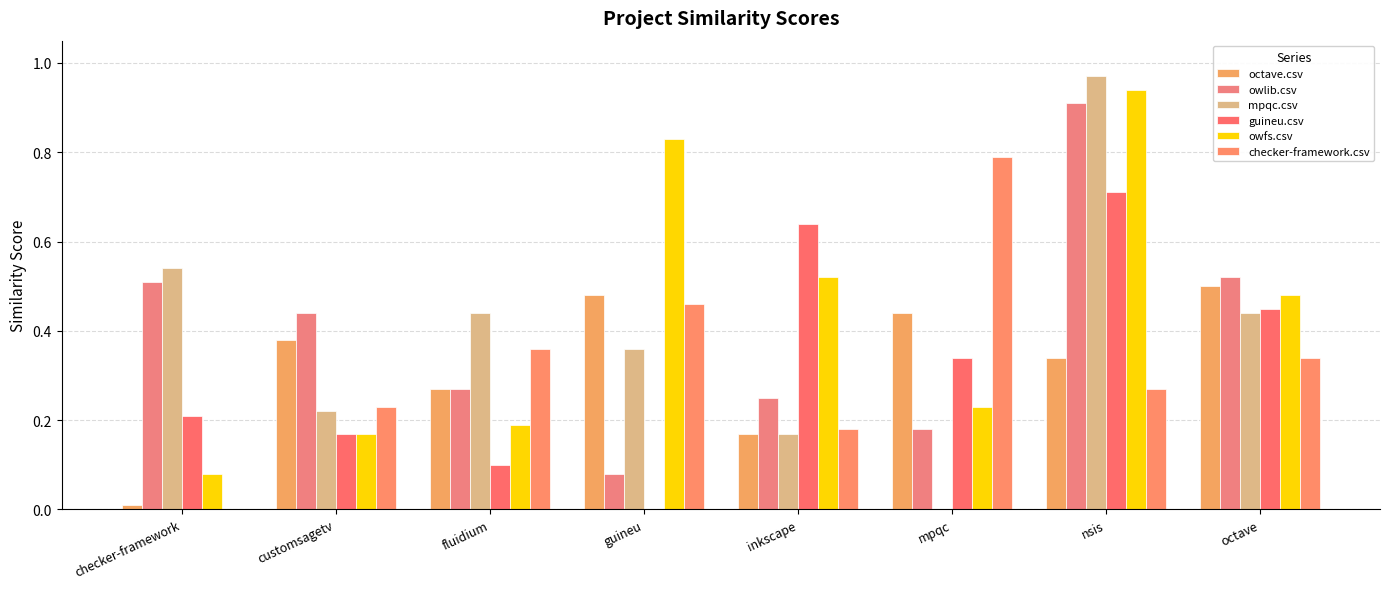

Rank the series by their maximum value, from highest to lowest.

mpqc.csv, owfs.csv, owlib.csv, checker-framework.csv, guineu.csv, octave.csv